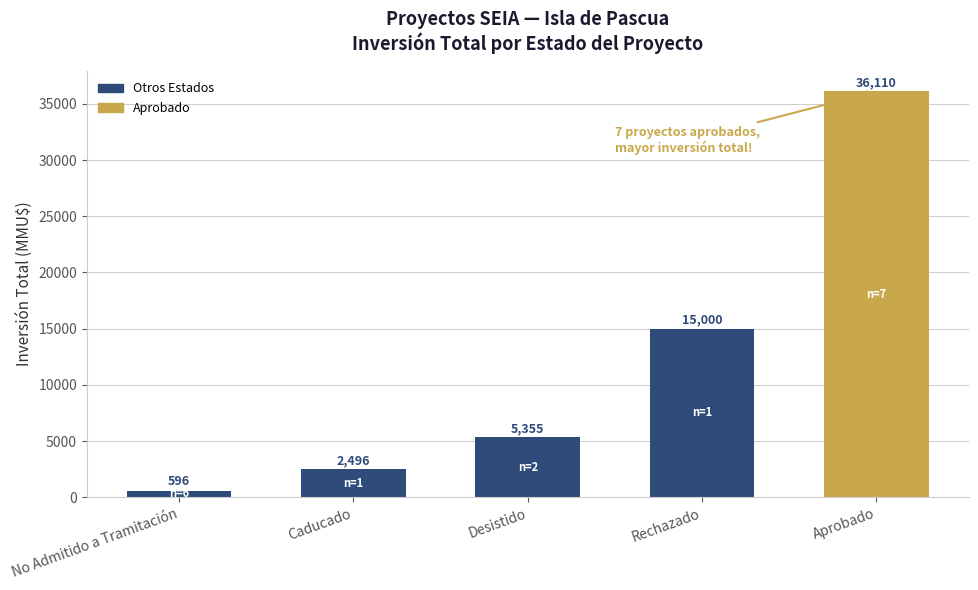

What is the label of the 4th bar from the left?

Rechazado